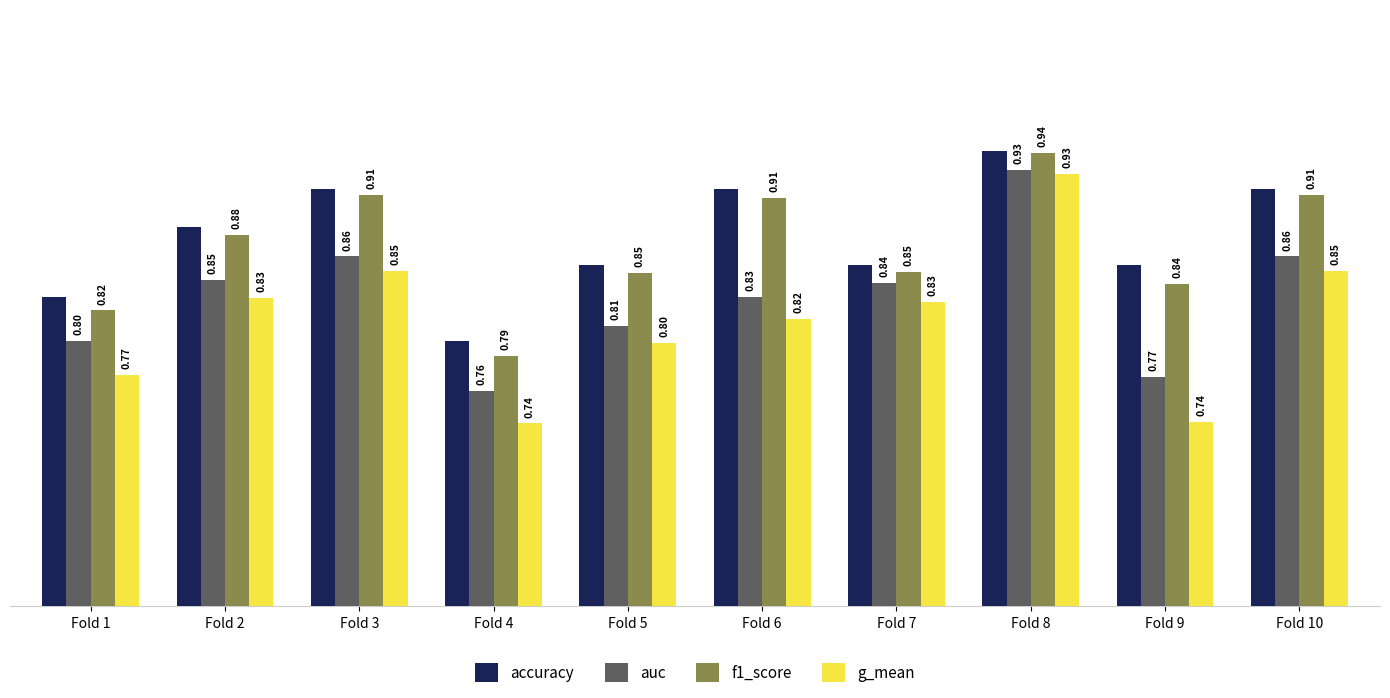

How many distinct data groups are displayed?

4